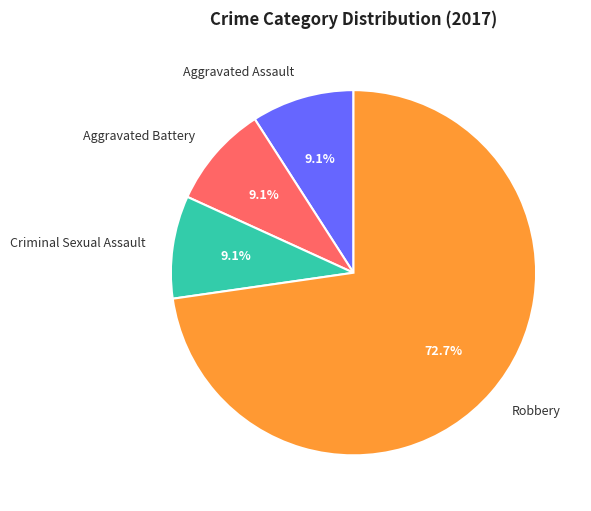

Combined, do Robbery and Aggravated Assault account for over 50%?

Yes